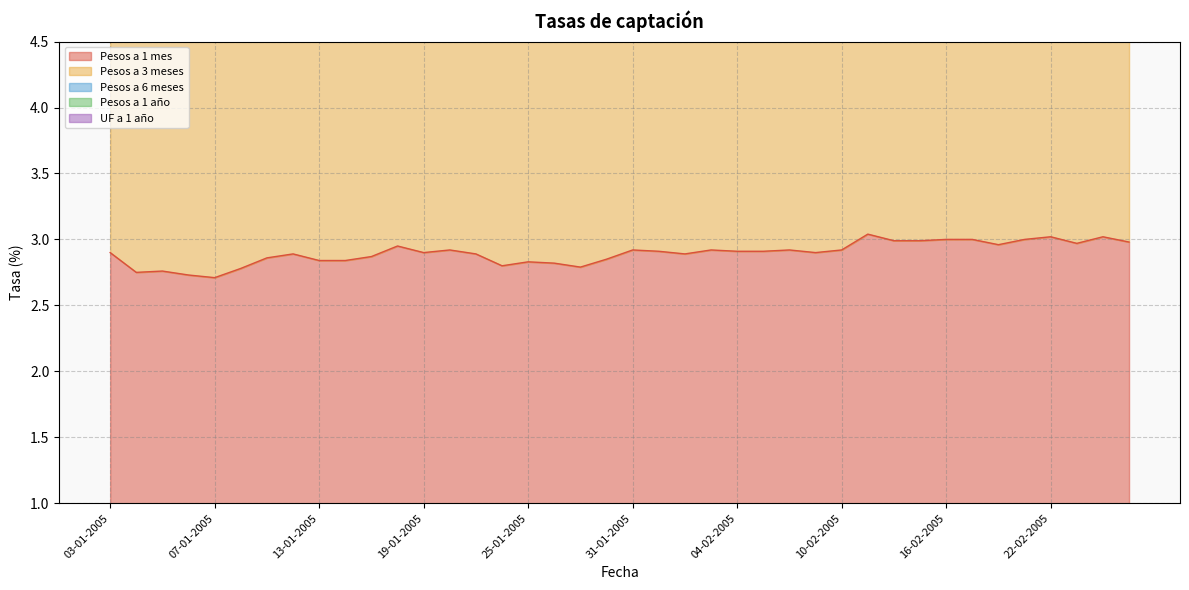

Reading right to left, what are all the values shown in this chart?

Pesos a 1 mes: 25-02-2005=3.0	24-02-2005=3.0	23-02-2005=3.0	22-02-2005=3.0	21-02-2005=3.0	18-02-2005=3.0	17-02-2005=3.0	16-02-2005=3.0	15-02-2005=3.0	14-02-2005=3.0	11-02-2005=3.0	10-02-2005=2.9	09-02-2005=2.9	08-02-2005=2.9	07-02-2005=2.9	04-02-2005=2.9	03-02-2005=2.9	02-02-2005=2.9	01-02-2005=2.9	31-01-2005=2.9	28-01-2005=2.9	27-01-2005=2.8	26-01-2005=2.8	25-01-2005=2.8	24-01-2005=2.8	21-01-2005=2.9	20-01-2005=2.9	19-01-2005=2.9	18-01-2005=3.0	17-01-2005=2.9	14-01-2005=2.8	13-01-2005=2.8	12-01-2005=2.9	11-01-2005=2.9	10-01-2005=2.8	07-01-2005=2.7	06-01-2005=2.7	05-01-2005=2.8	04-01-2005=2.8	03-01-2005=2.9
Pesos a 3 meses: 25-02-2005=9.8	24-02-2005=9.9	23-02-2005=9.8	22-02-2005=9.8	21-02-2005=9.8	18-02-2005=9.8	17-02-2005=9.9	16-02-2005=9.8	15-02-2005=9.9	14-02-2005=9.8	11-02-2005=9.8	10-02-2005=9.6	09-02-2005=9.6	08-02-2005=9.6	07-02-2005=9.6	04-02-2005=9.6	03-02-2005=9.6	02-02-2005=9.6	01-02-2005=9.6	31-01-2005=9.5	28-01-2005=9.4	27-01-2005=9.3	26-01-2005=9.3	25-01-2005=9.3	24-01-2005=9.3	21-01-2005=9.5	20-01-2005=9.5	19-01-2005=9.5	18-01-2005=9.6	17-01-2005=9.5	14-01-2005=9.4	13-01-2005=9.4	12-01-2005=9.5	11-01-2005=9.4	10-01-2005=9.1	07-01-2005=8.9	06-01-2005=8.9	05-01-2005=9.0	04-01-2005=9.1	03-01-2005=9.5
Pesos a 6 meses: 25-02-2005=13.7	24-02-2005=13.8	23-02-2005=13.7	22-02-2005=13.7	21-02-2005=13.7	18-02-2005=13.6	17-02-2005=13.8	16-02-2005=13.7	15-02-2005=13.7	14-02-2005=13.6	11-02-2005=13.7	10-02-2005=13.5	09-02-2005=13.4	08-02-2005=13.4	07-02-2005=13.3	04-02-2005=13.3	03-02-2005=13.3	02-02-2005=13.3	01-02-2005=13.4	31-01-2005=13.3	28-01-2005=13.1	27-01-2005=13.0	26-01-2005=13.0	25-01-2005=13.0	24-01-2005=13.0	21-01-2005=13.2	20-01-2005=13.2	19-01-2005=13.2	18-01-2005=13.4	17-01-2005=13.2	14-01-2005=13.1	13-01-2005=13.1	12-01-2005=13.1	11-01-2005=13.1	10-01-2005=12.7	07-01-2005=12.5	06-01-2005=12.5	05-01-2005=12.6	04-01-2005=12.7	03-01-2005=13.2